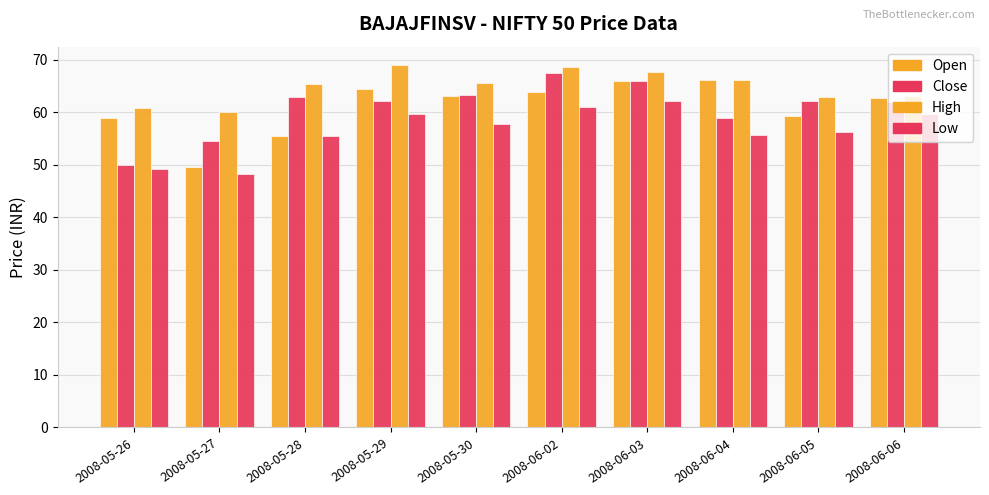

What is the smallest value displayed?

48.2